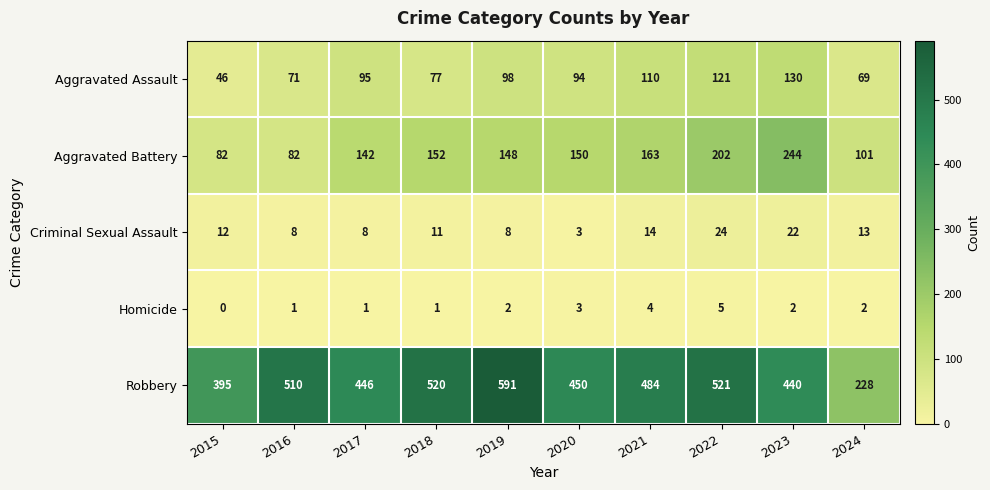

The value of Robbery at 2017 is 680. True or false?

False